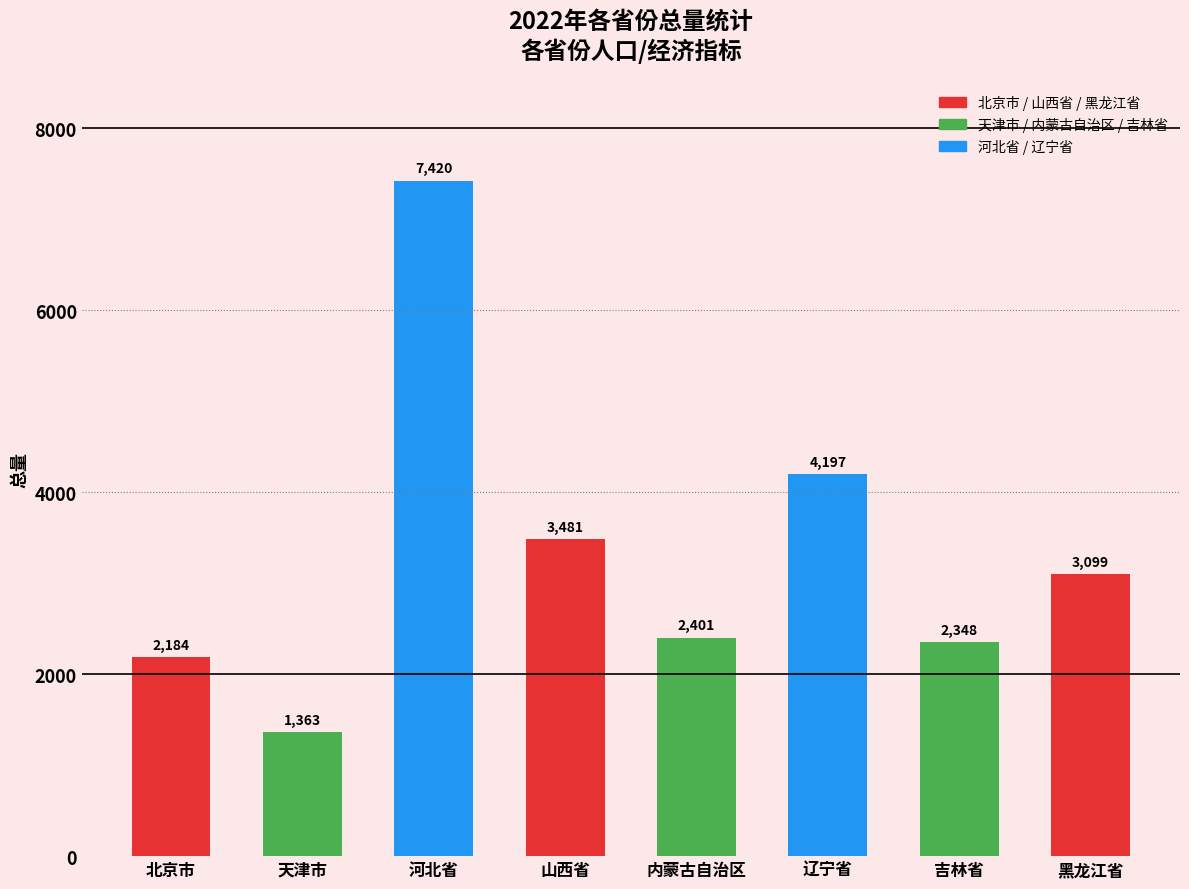

Reading right to left, what are all the values shown in this chart?

3099	2348	4197	2401	3481	7420	1363	2184